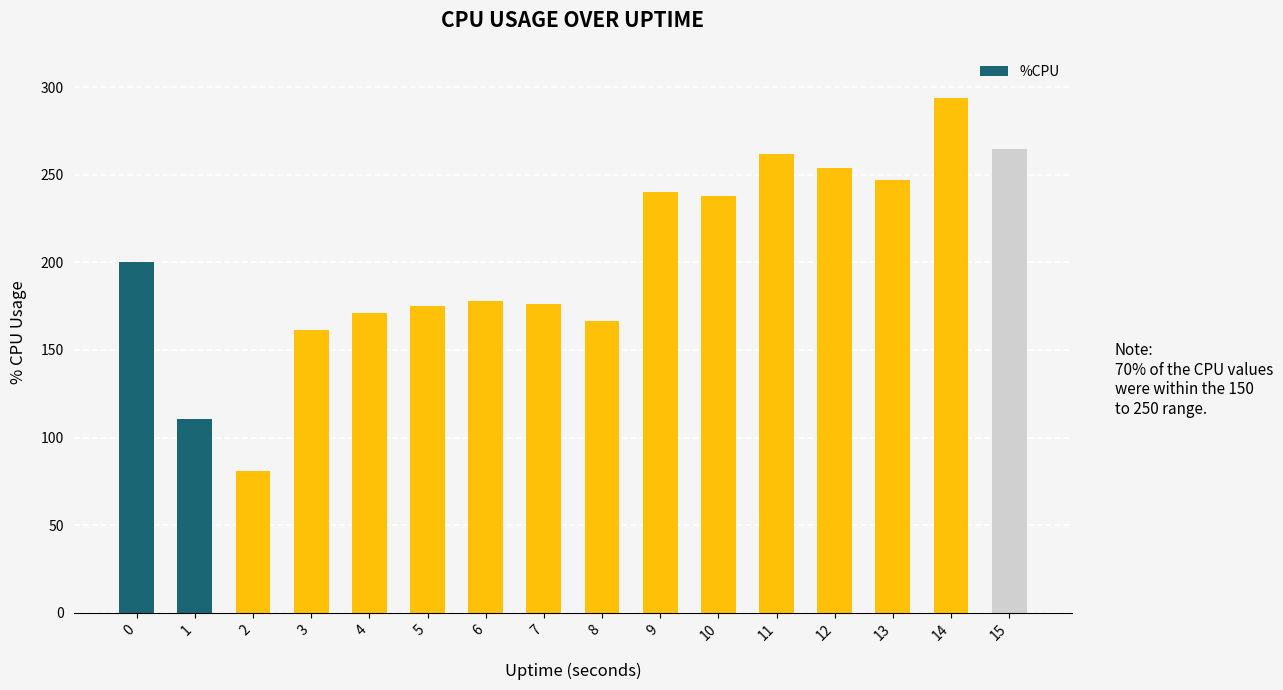

Is it true that the value at 1 is 185.1?

False